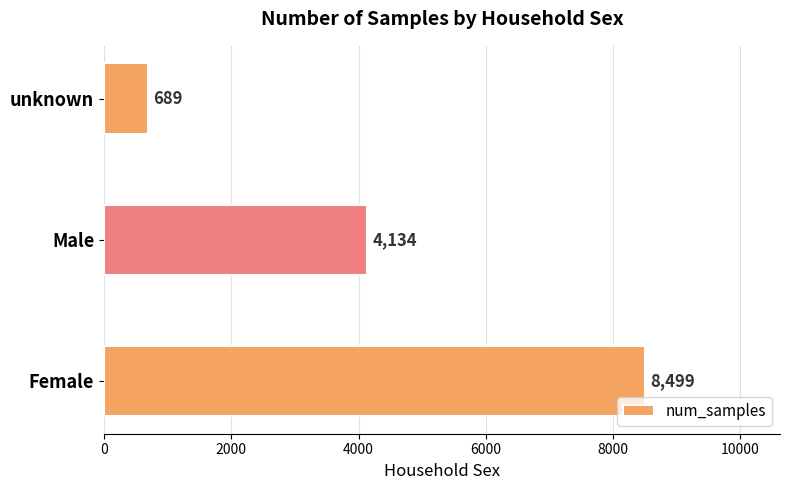

Reading bottom to top, list all the values displayed in this chart.

Female=8499	Male=4134	unknown=689